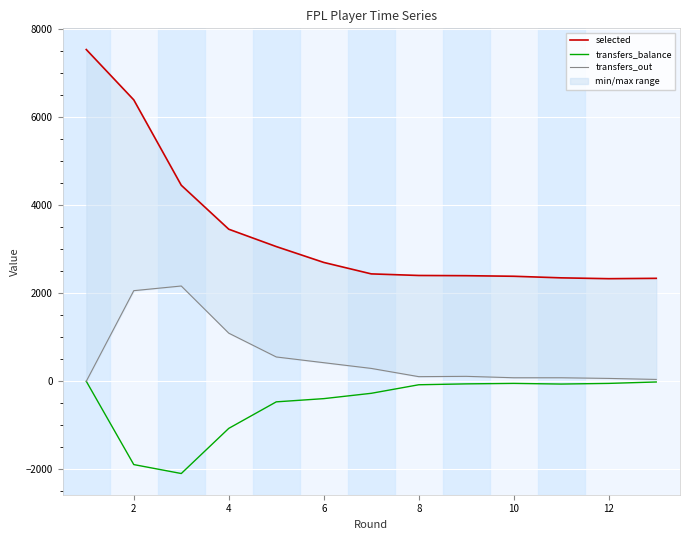

True or false: transfers_out and transfers_balance cross at least once.

False